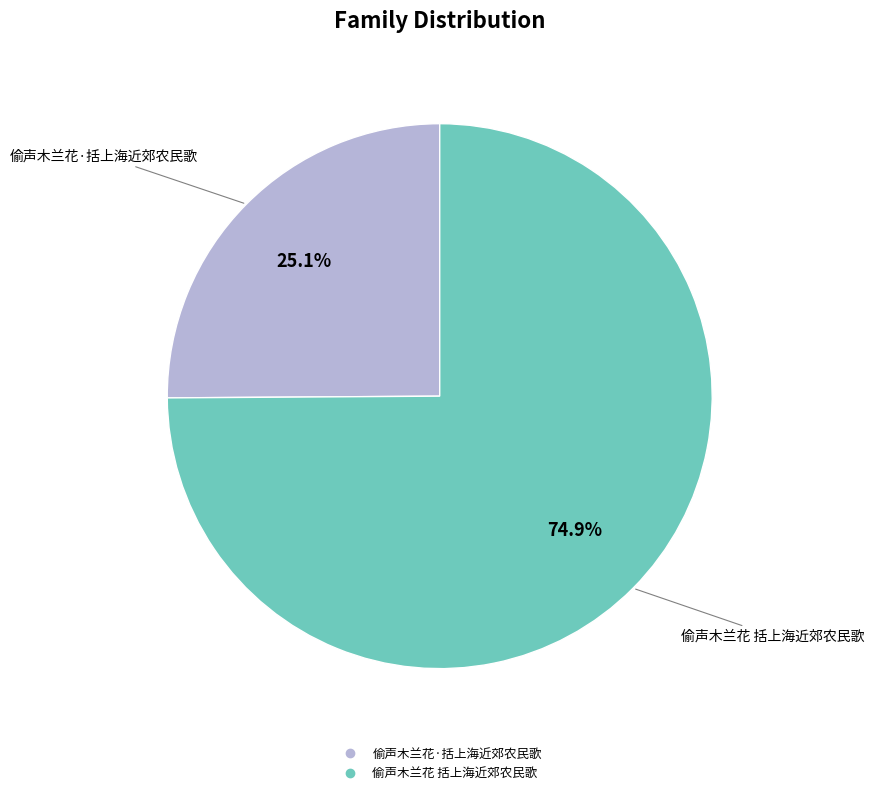

True or false: 偷声木兰花·括上海近郊农民歌 accounts for 25% of the total.

True